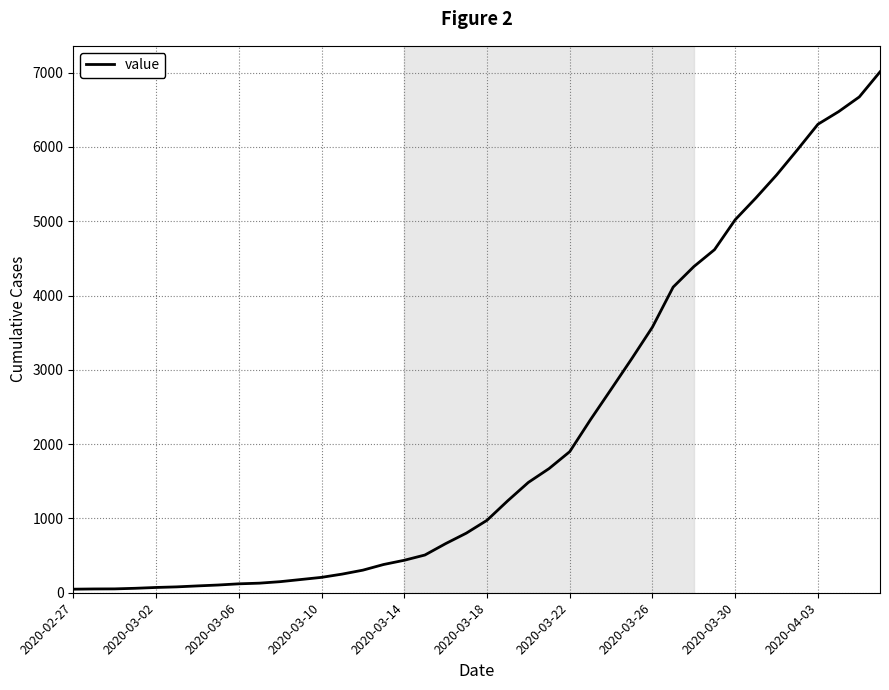

What is the difference between the maximum and minimum values?

6963